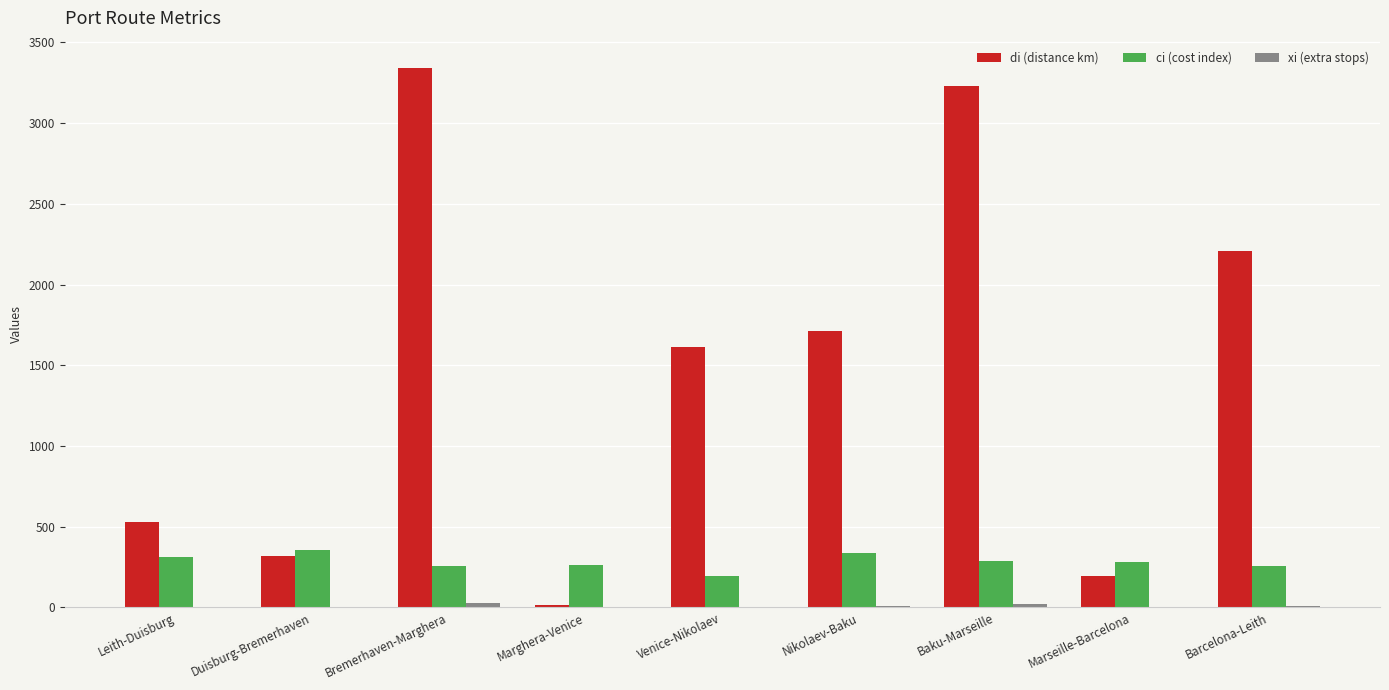

What is the spread (max minus min) of values at Venice-Nikolaev?

1612